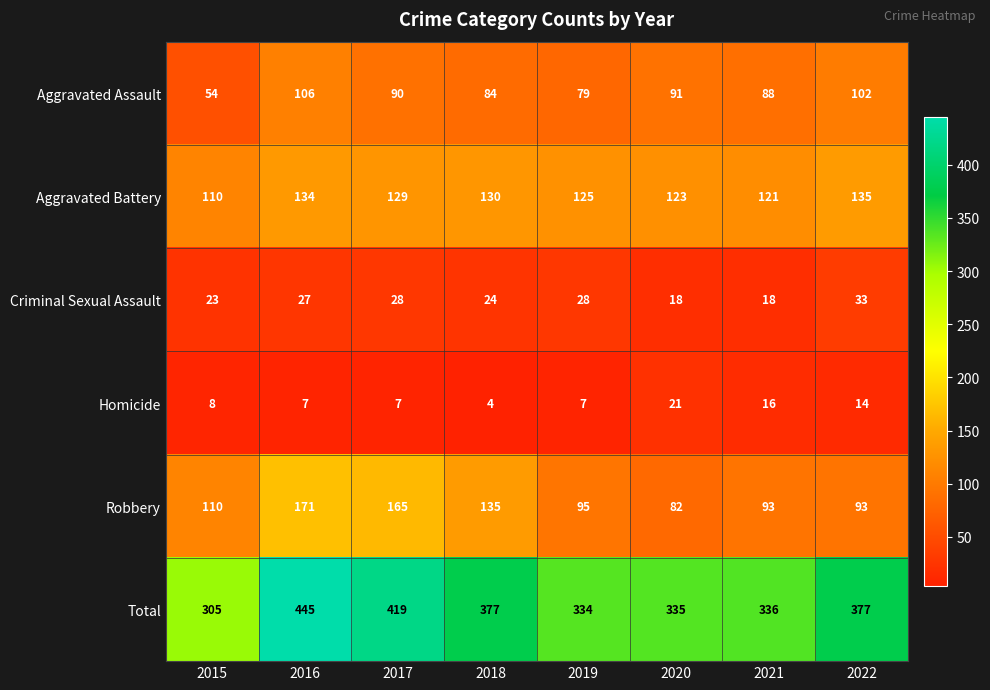

Rank the categories by Aggravated Battery value from lowest to highest.

2015, 2021, 2020, 2019, 2017, 2018, 2016, 2022